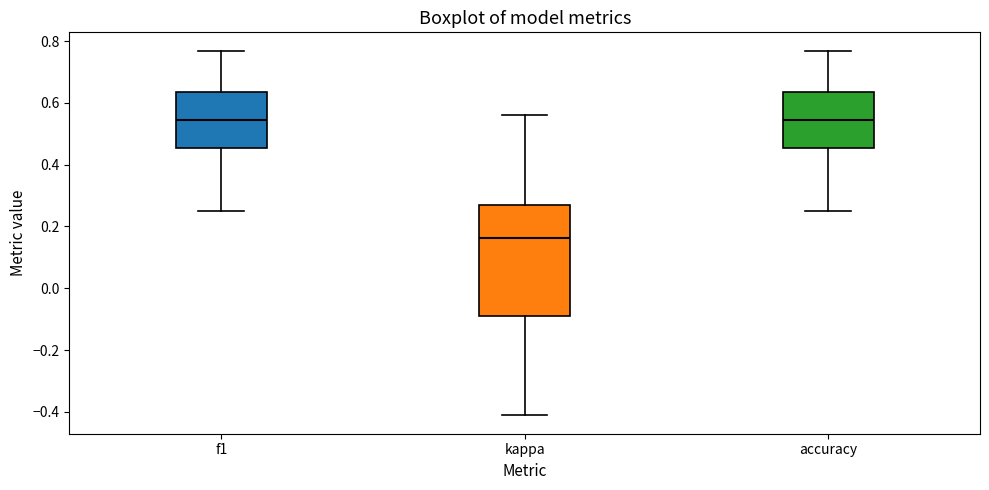

Reading left to right, transcribe this box plot: for each box, give where its median line is, the range the box spans, and where its two whiskers end, as read against the y-axis. The values are not printed on the chart, so give them approximately, as read against the axis.

f1: median 0.54, box 0.46 to 0.64, whiskers 0.26 to 0.76
kappa: median 0.16, box -0.10 to 0.26, whiskers -0.42 to 0.56
accuracy: median 0.54, box 0.46 to 0.64, whiskers 0.26 to 0.76